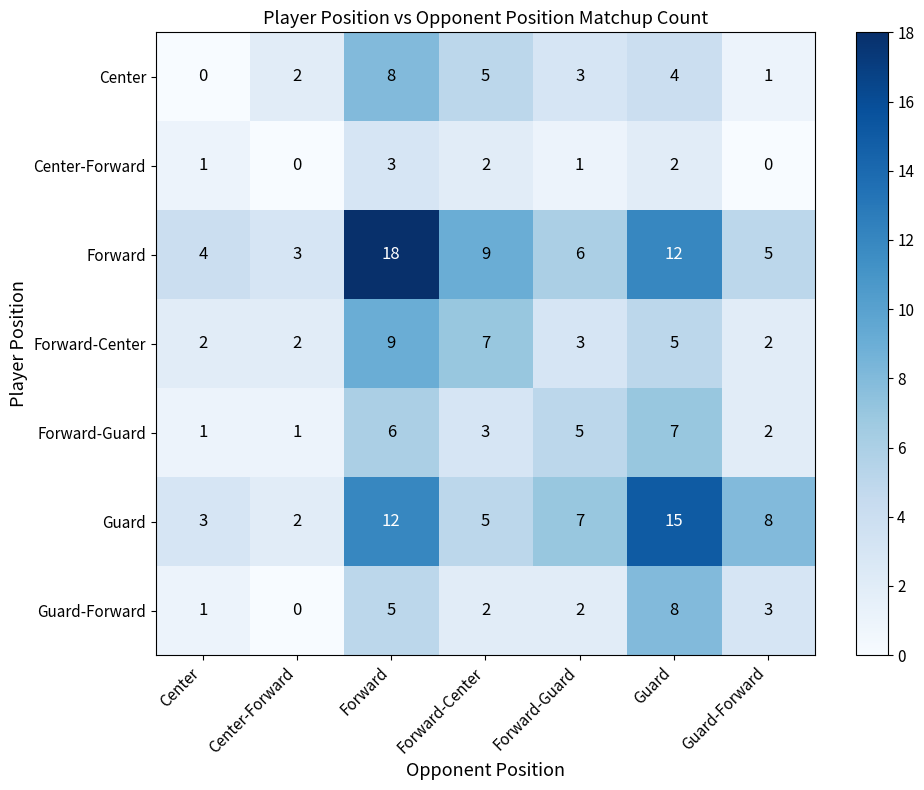

At which label does Center-Forward reach its peak?

Forward